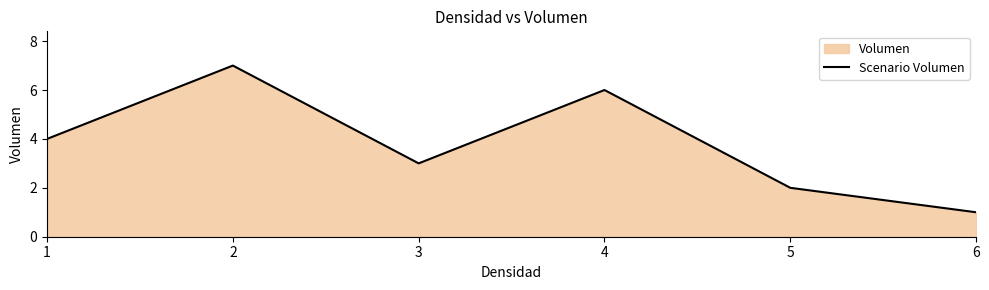

Approximately how many times larger is the value at 4 compared to 6?

6.0